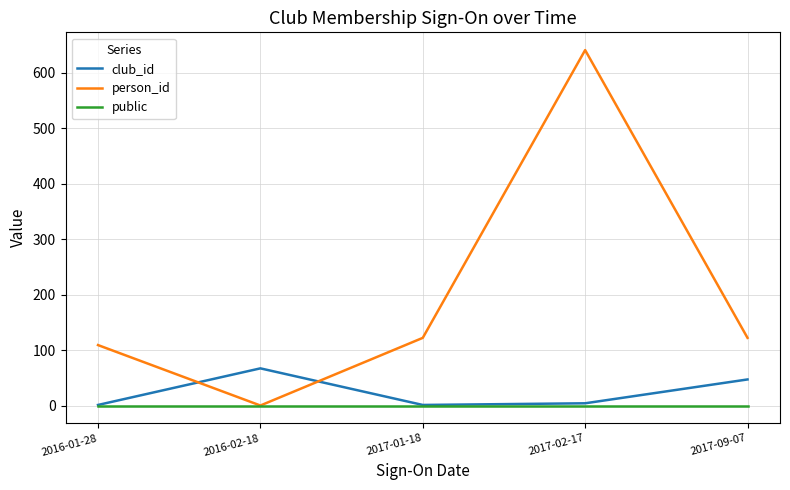

True or false: club_id and person_id cross at least once.

True